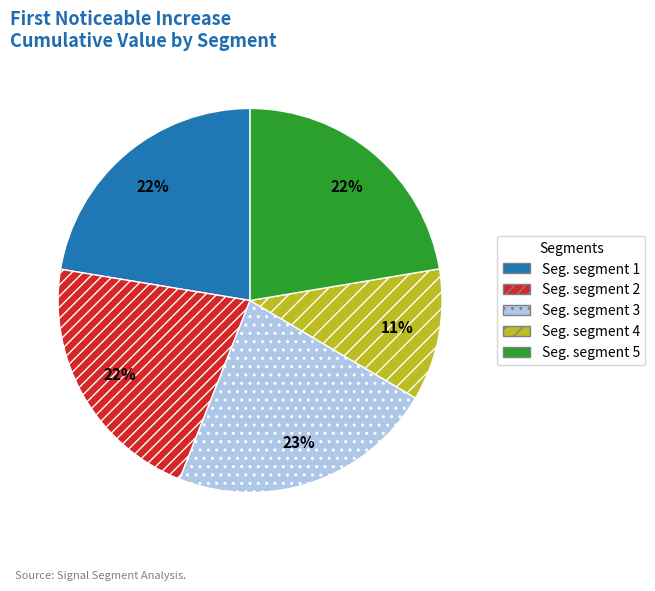

To the nearest percent, what is the average slice percentage?

20%